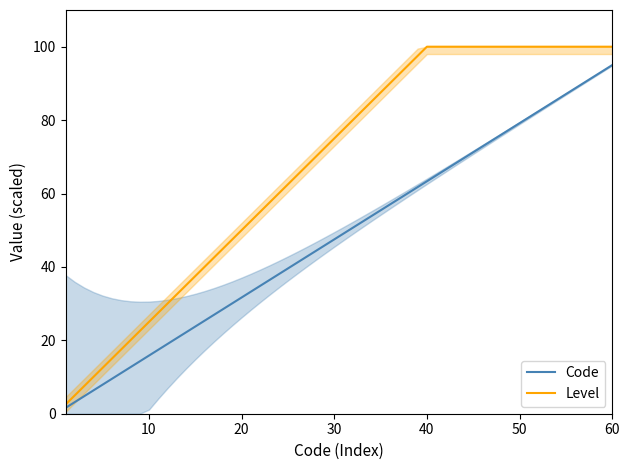

What is the highest value of the Level series?

100.0